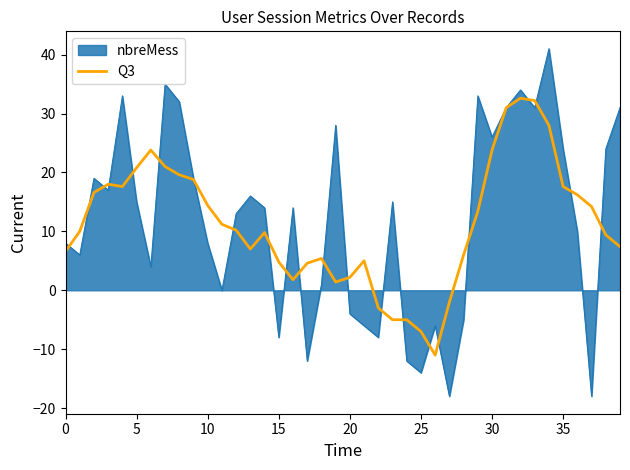

What is the maximum value shown in the chart?

41.0